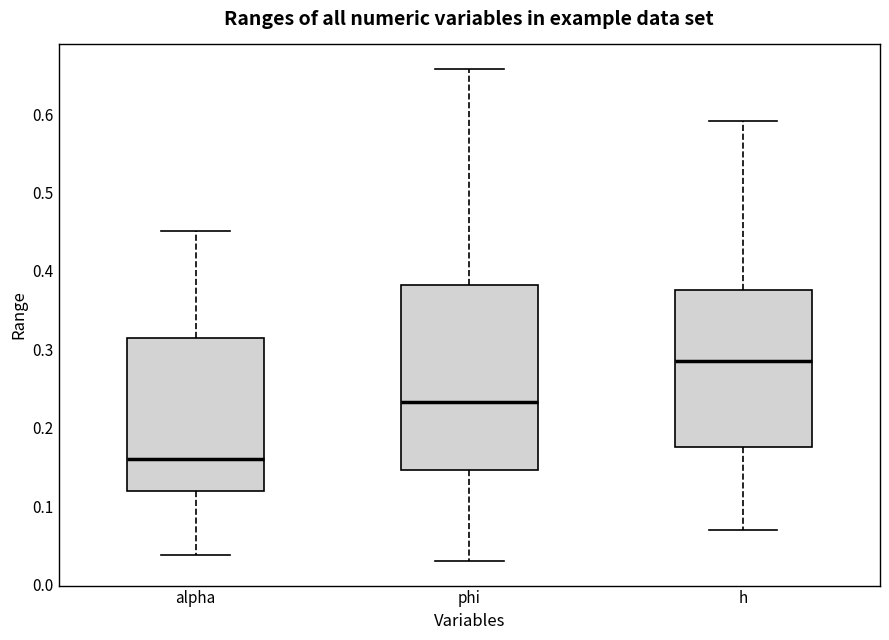

Which box has the highest median line?

h